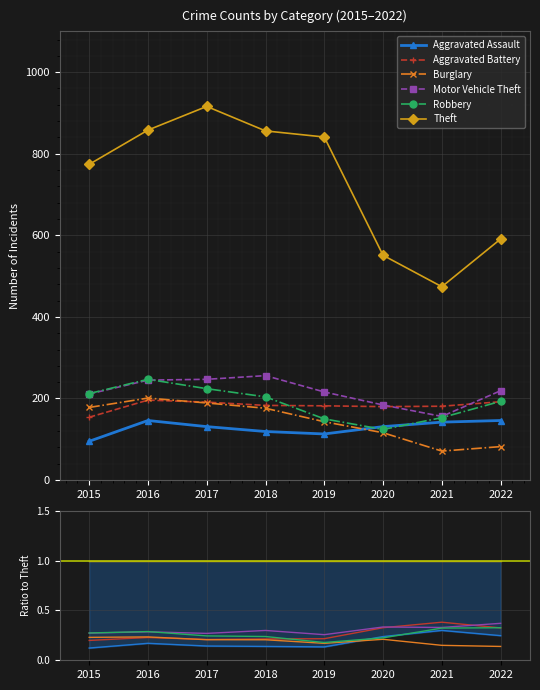

The value of Aggravated Assault at 2020 is 131. True or false?

True